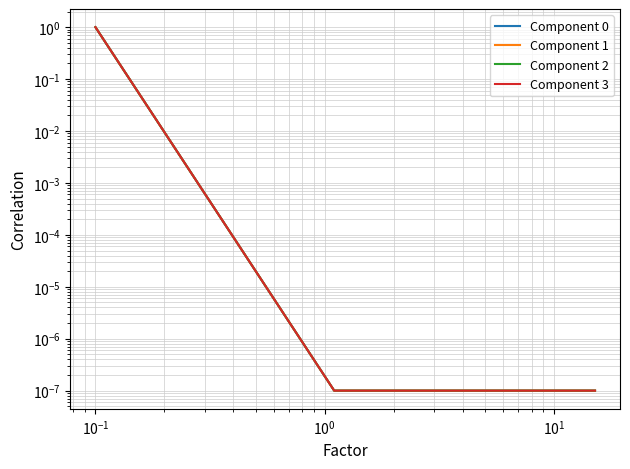

Is it true that Component 1 equals 0.0 at 15?

False